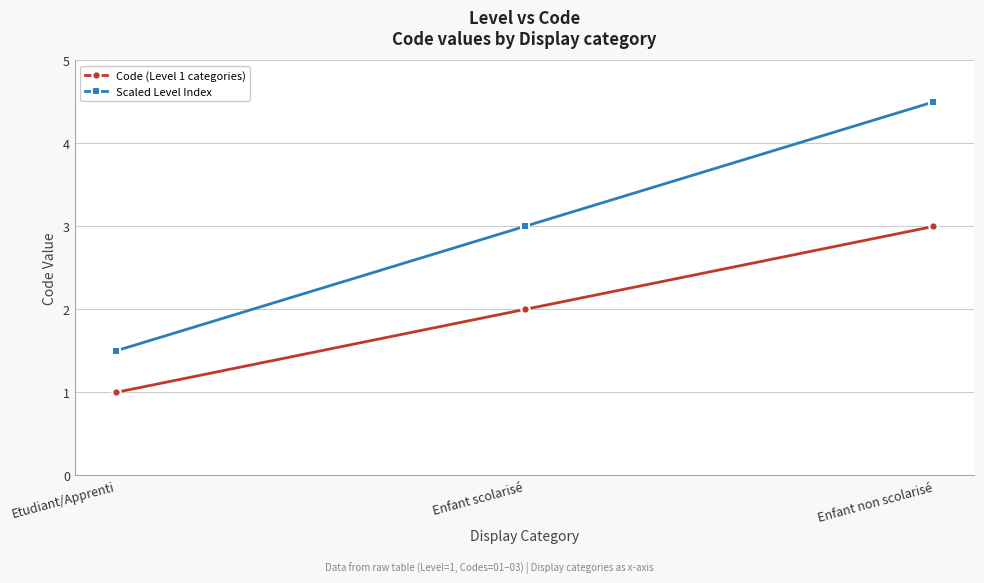

Rank the series by their average value, from lowest to highest.

Code (Level 1 categories), Scaled Level Index